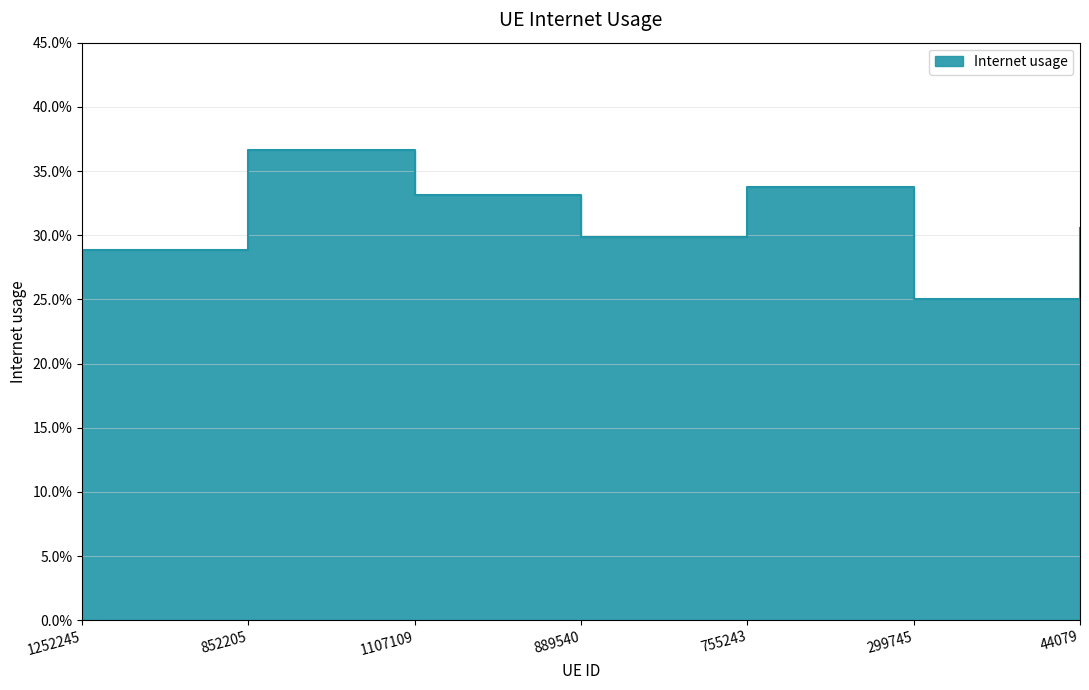

What position from the right is 1107109?

5